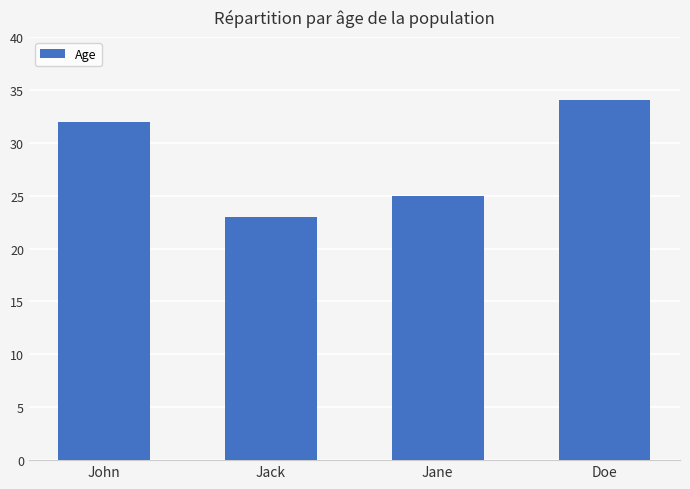

The chart shows a value of 34 at Jane. True or false?

False